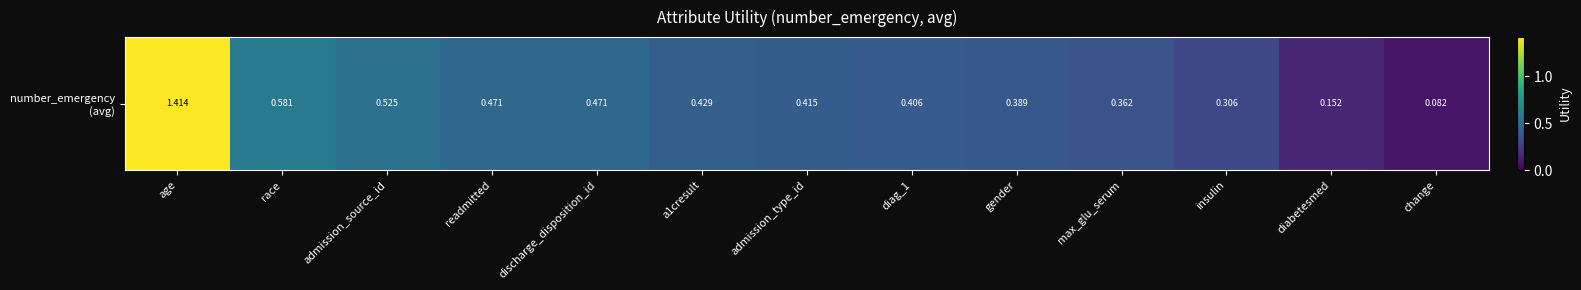

What is the change in value from age to admission_source_id?

-0.9